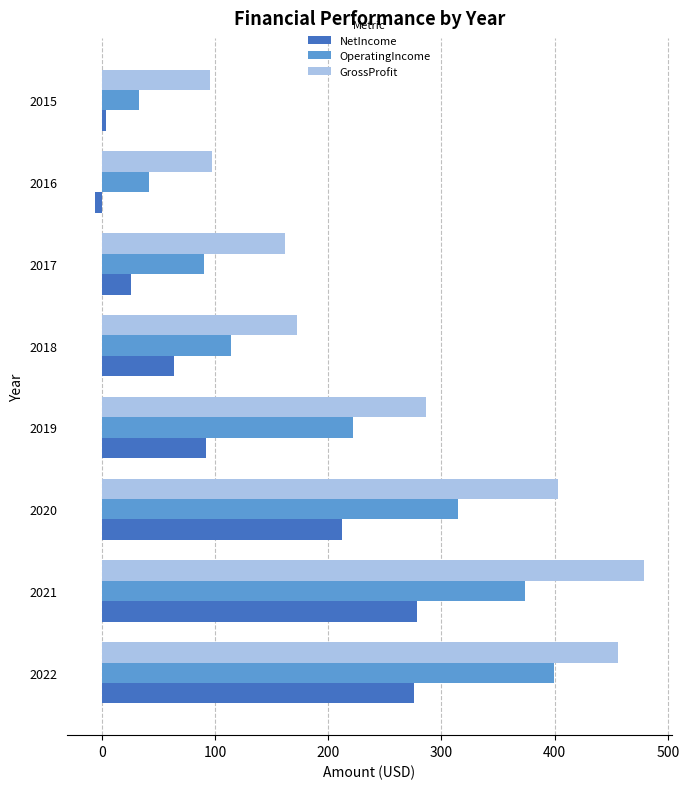

Read the GrossProfit value at 2022.

455.5